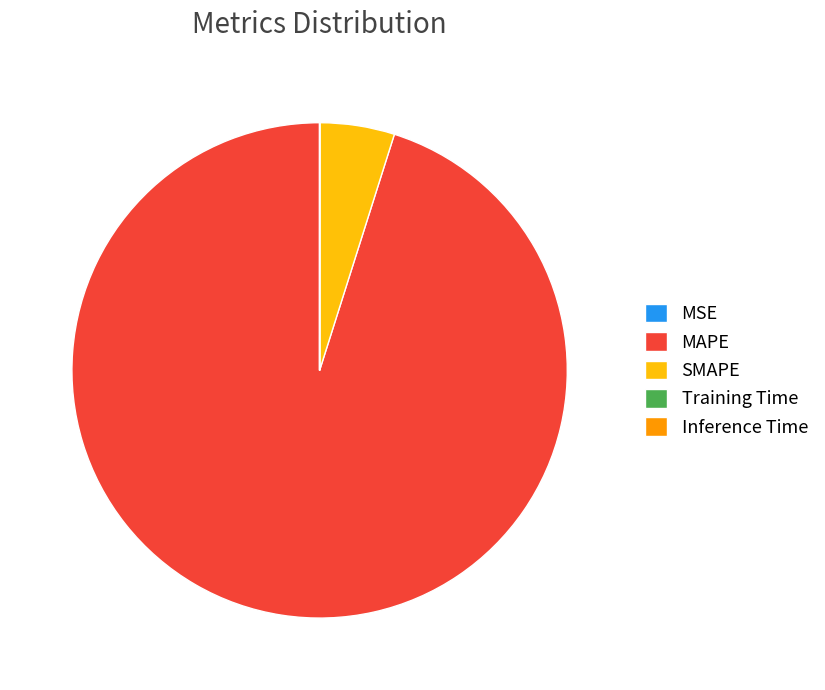

Is there a majority slice in this chart?

Yes